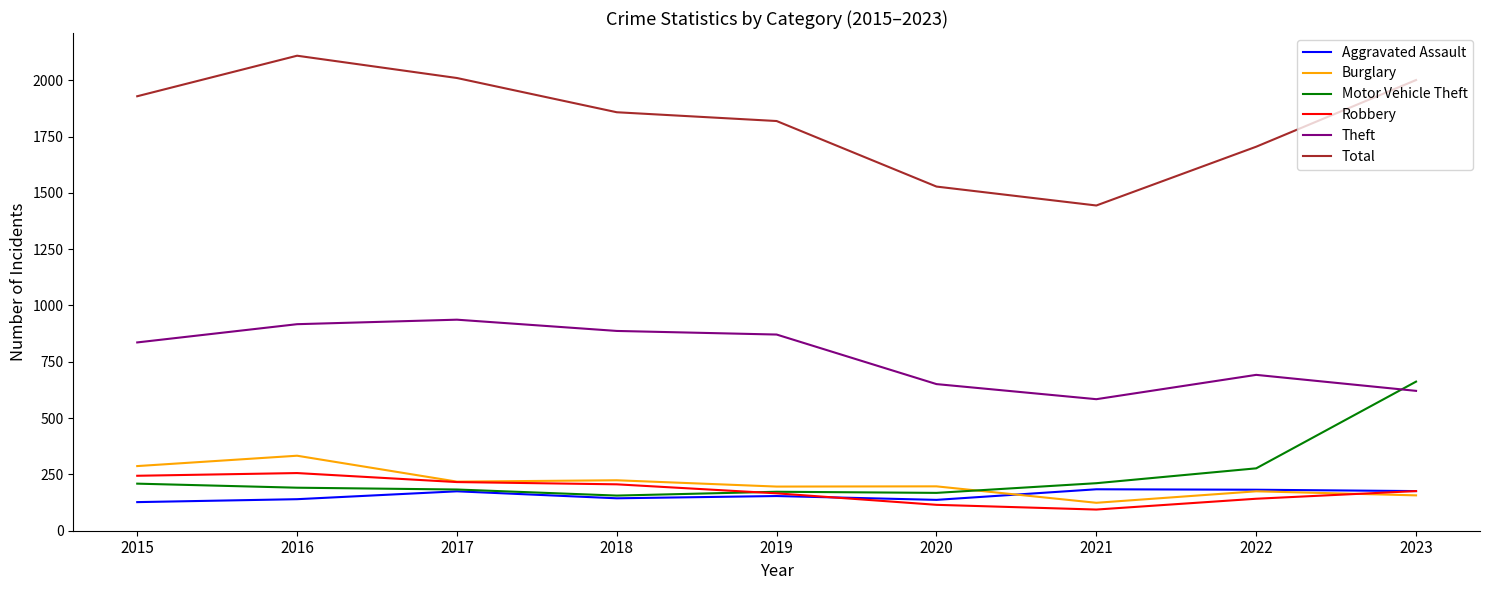

Is it true that Total equals 2010 at 2017?

True